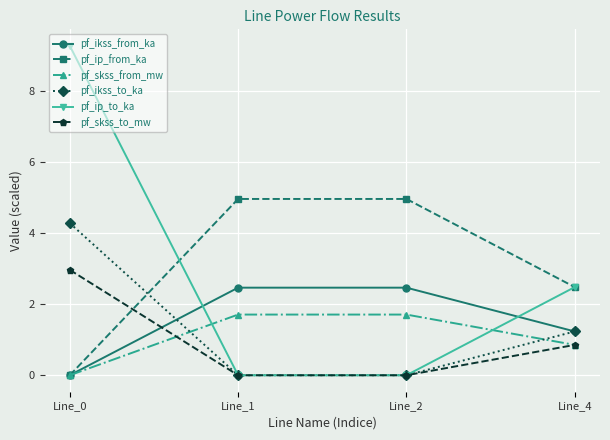

Which category has the highest value in the pf_ikss_to_ka series?

Line_0